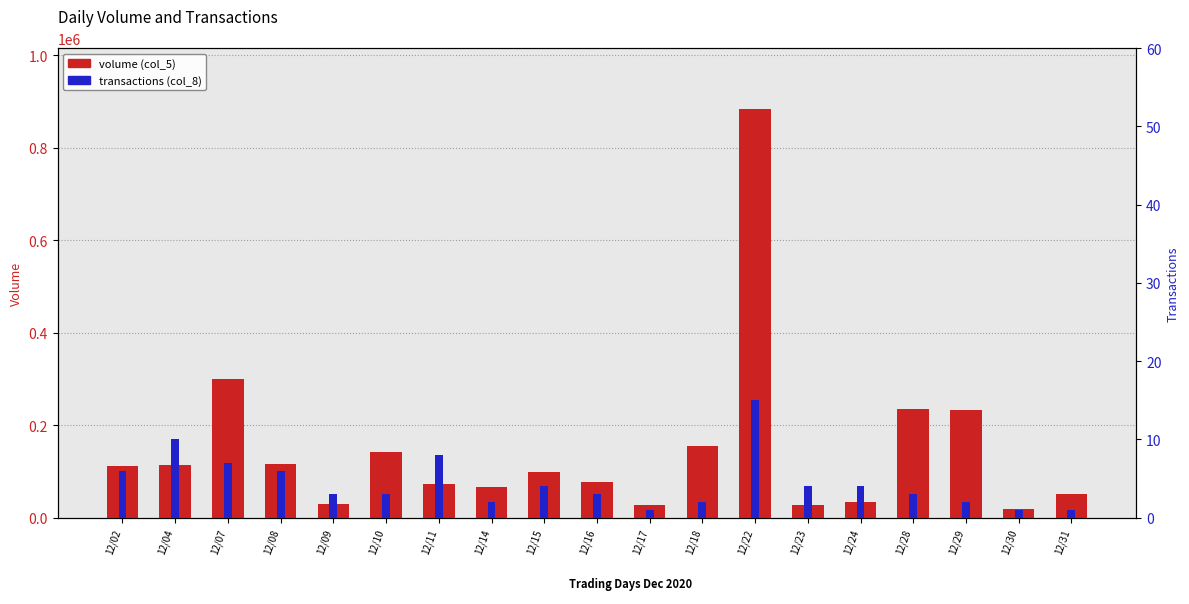

What is the difference between the second highest and minimum values in the transactions (col_8) series?

9